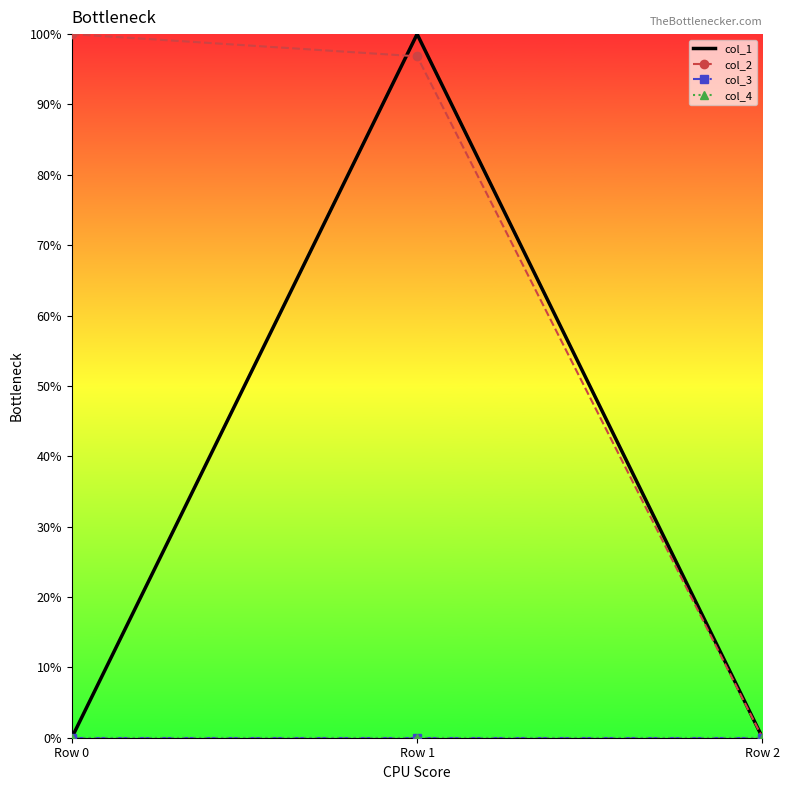

Is this an area chart (filled region under the line)?

No